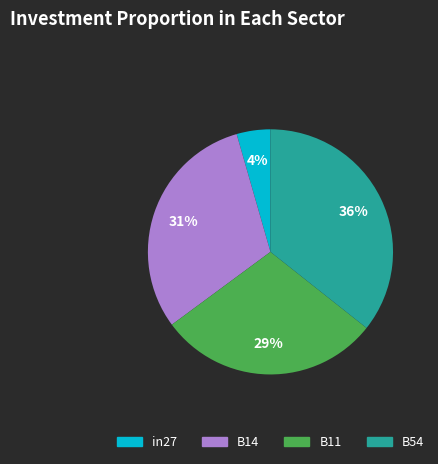

To the nearest percent, what is the average slice percentage?

25%